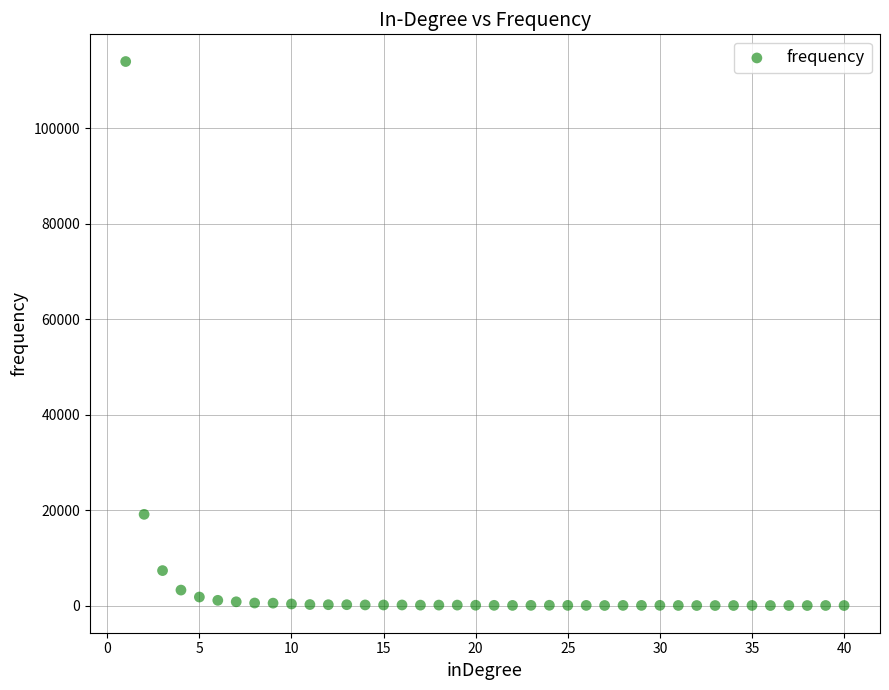

What Y value in the scatter plot is closest to 57017?

19127